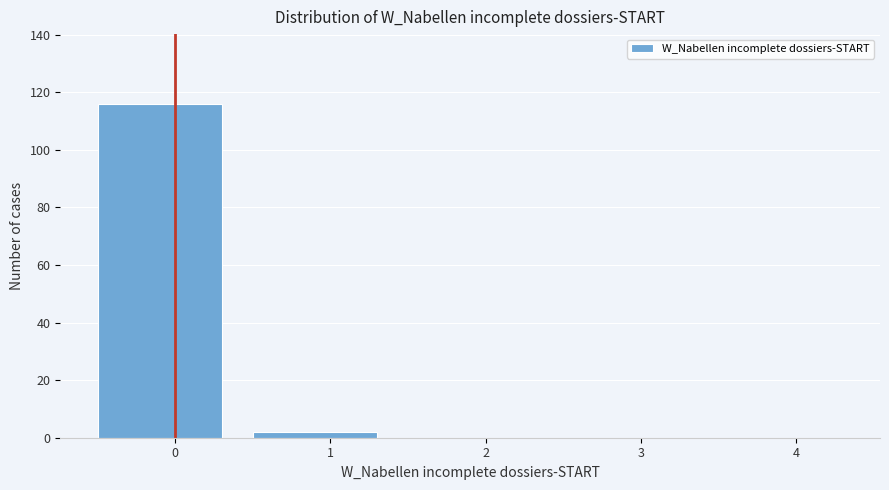

Reading left to right, list all the values displayed in this chart.

0=116	1=2	2=0	3=0	4=0